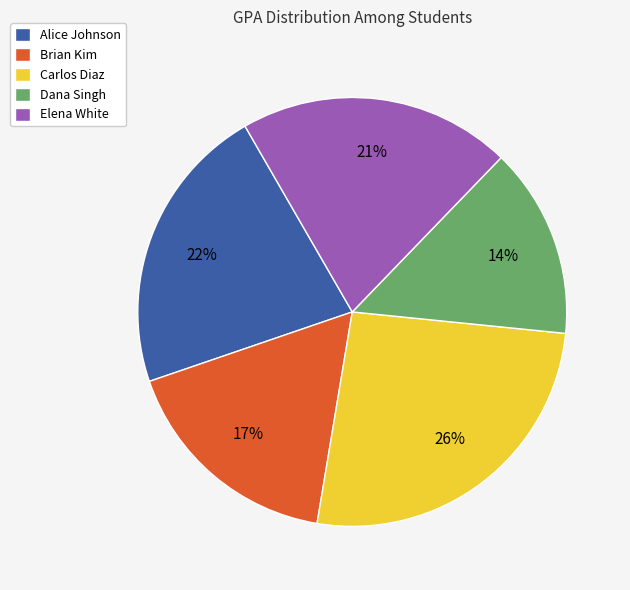

Approximately how many times larger is the value at Brian Kim compared to Elena White?

0.8